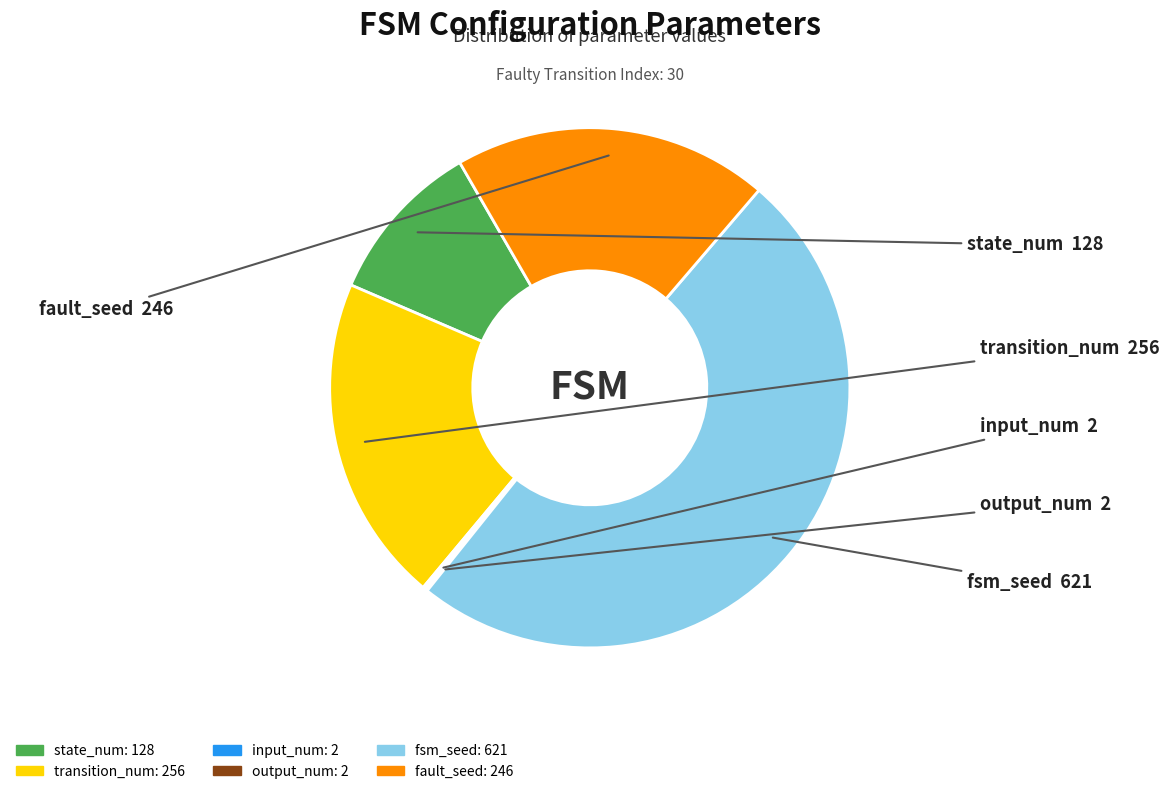

Is it true that fsm_seed is 57% of the pie?

False